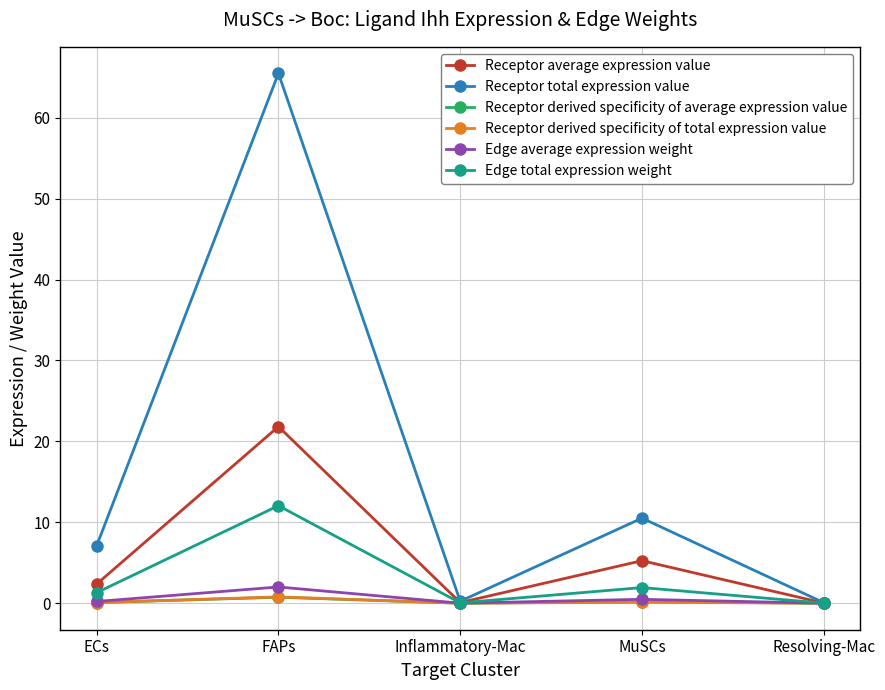

How many categories are shown in the chart?

5